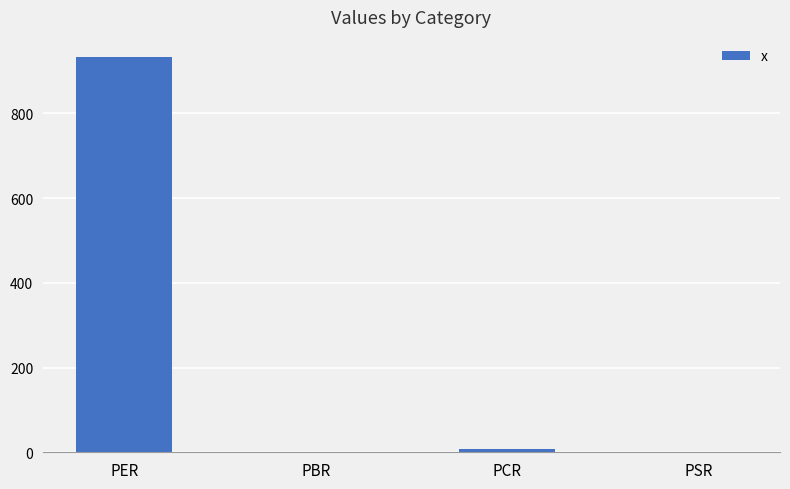

Count the number of values greater than 7.

2